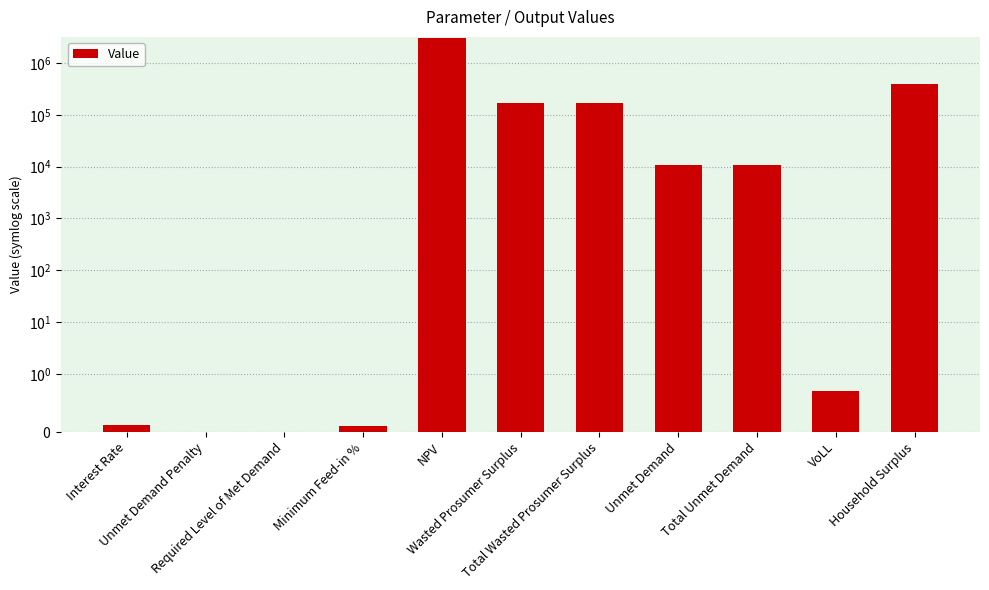

List the labels in order of value, largest first.

NPV, Household Surplus, Wasted Prosumer Surplus, Total Wasted Prosumer Surplus, Unmet Demand, Total Unmet Demand, VoLL, Interest Rate, Minimum Feed-in %, Unmet Demand Penalty, Required Level of Met Demand